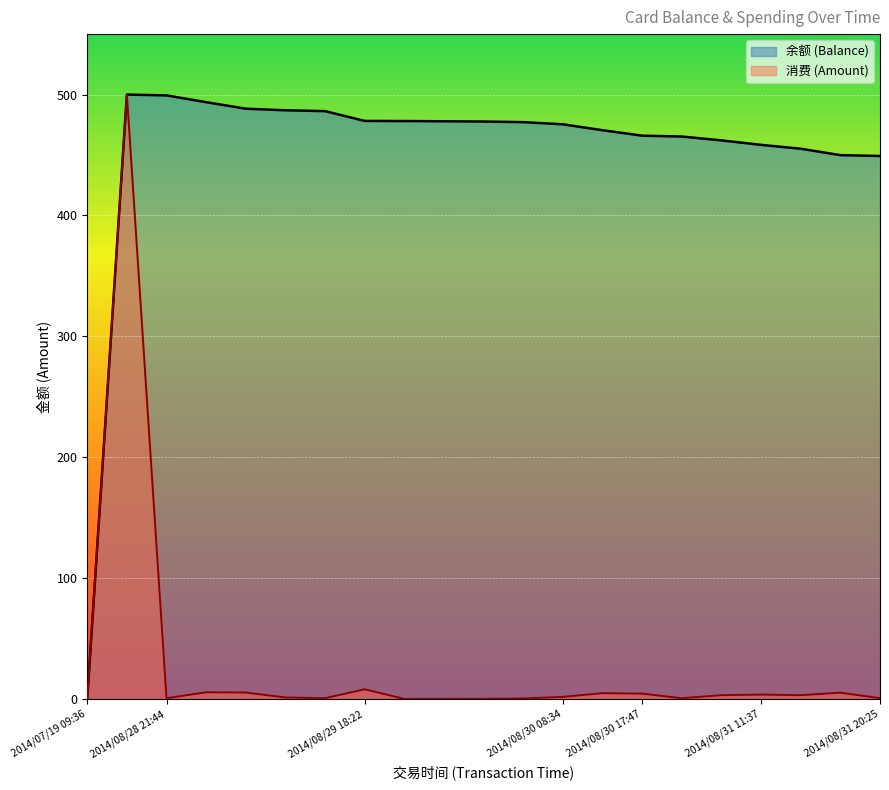

What is the difference between the 余额 (Balance) values at 2014/08/30 19:25 and 2014/08/29 13:42?

21.0